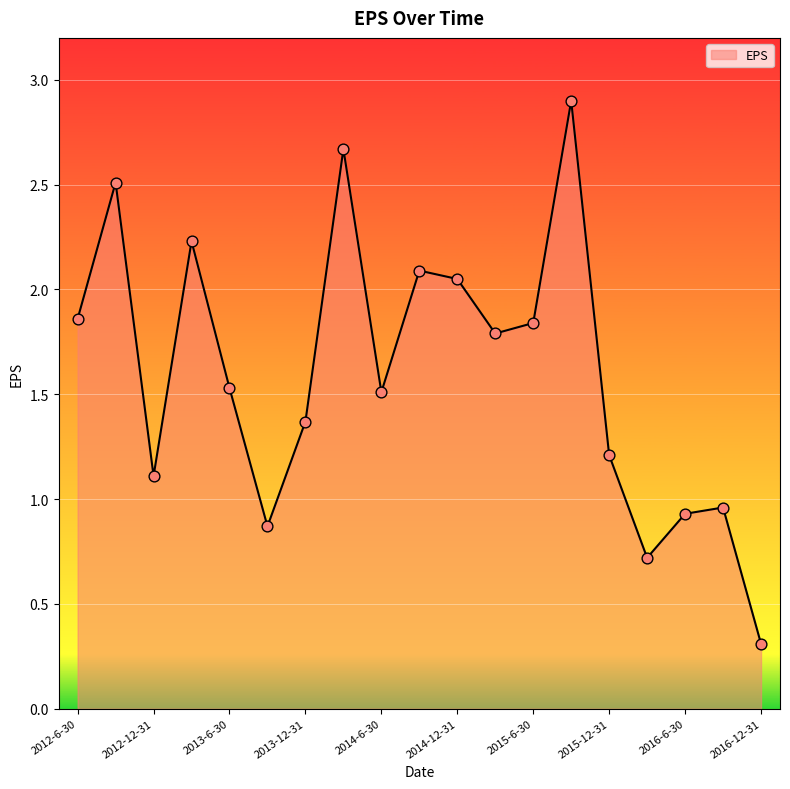

What is the difference between the maximum and minimum values?

2.6